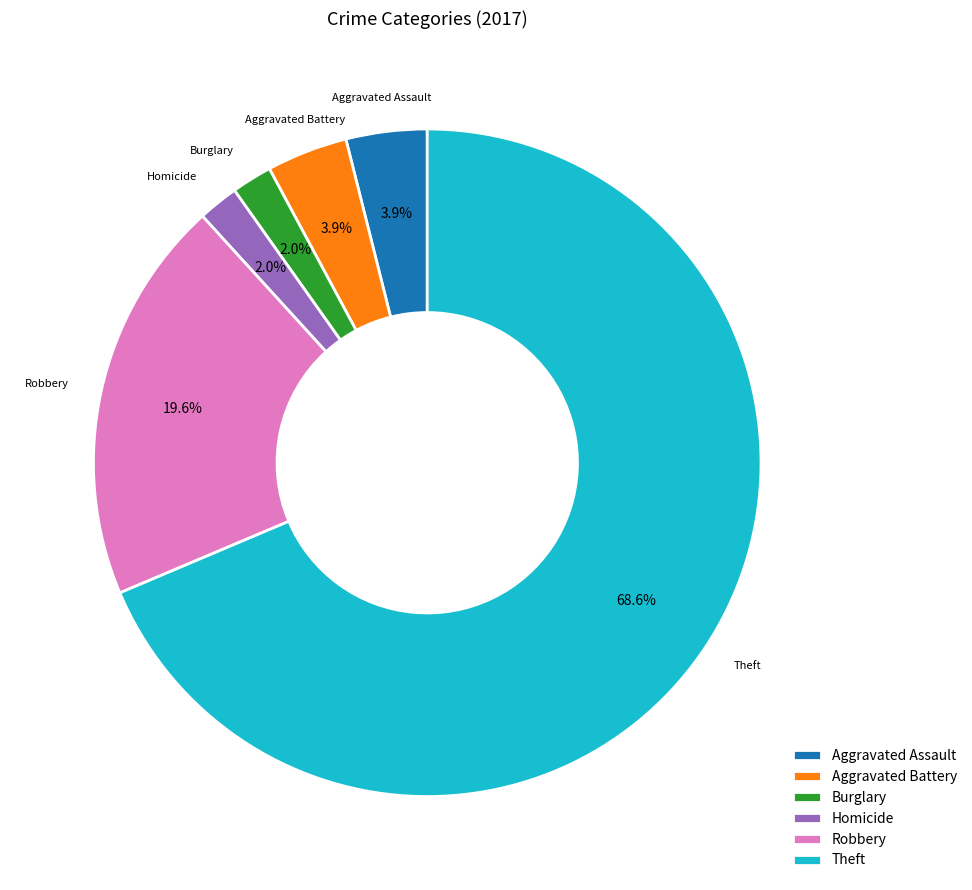

Which slice is the largest?

Theft